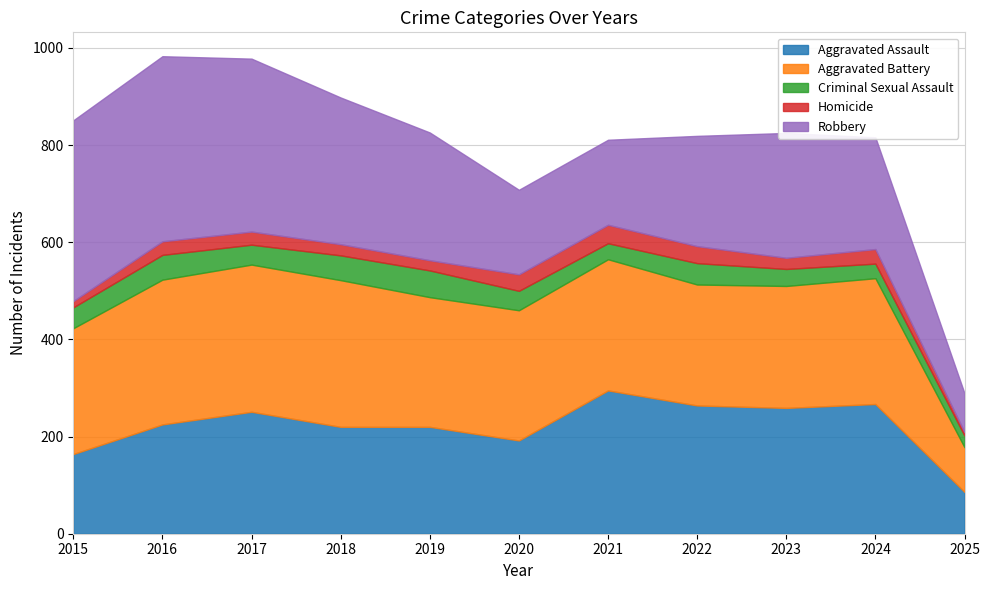

Is it true that Robbery equals 27 at 2025?

False